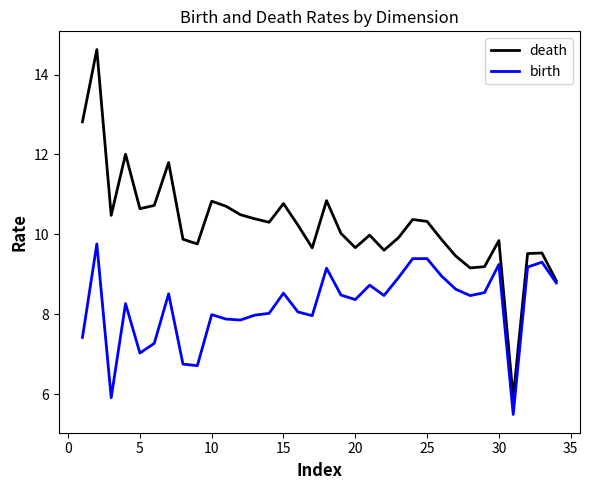

What is the minimum value for birth?

5.5